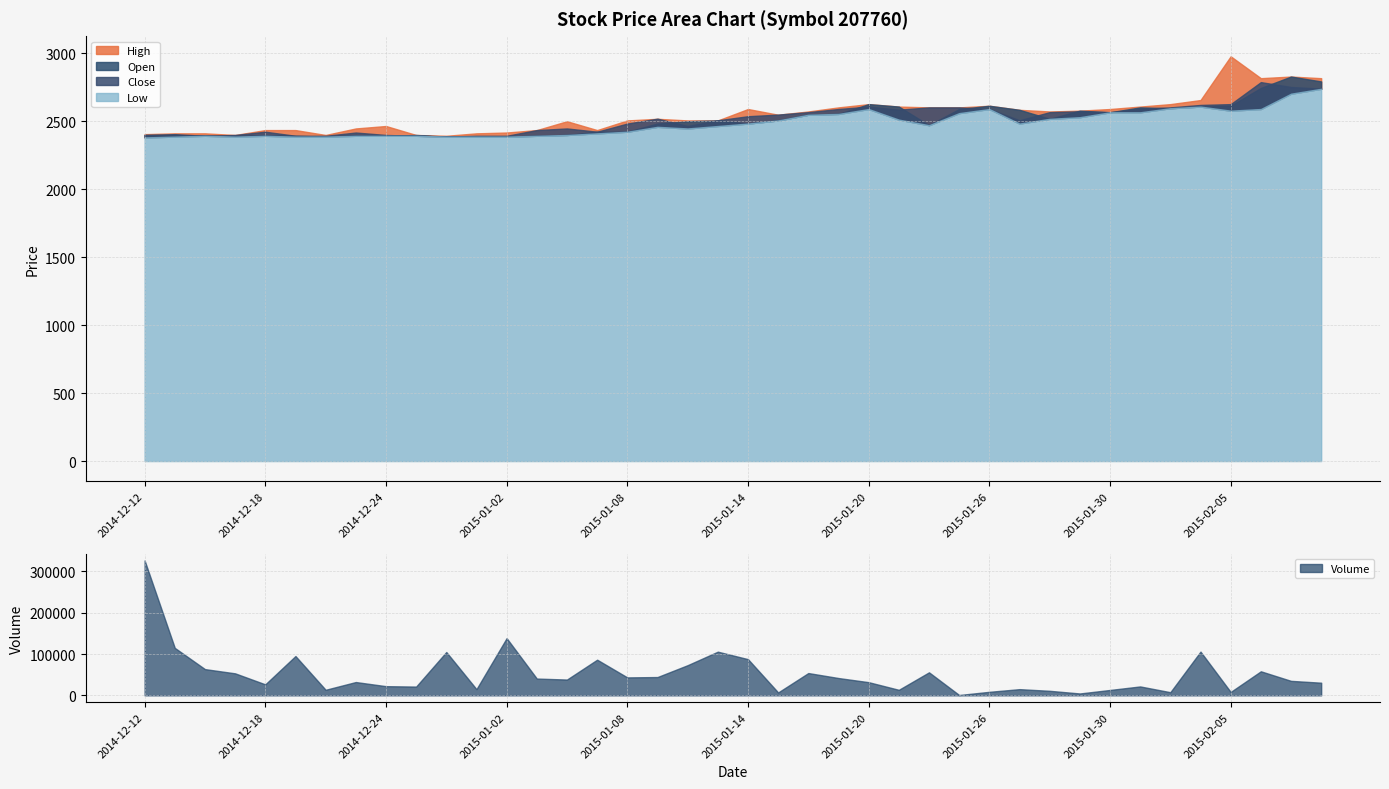

How many data points in High are less than 2549?

20